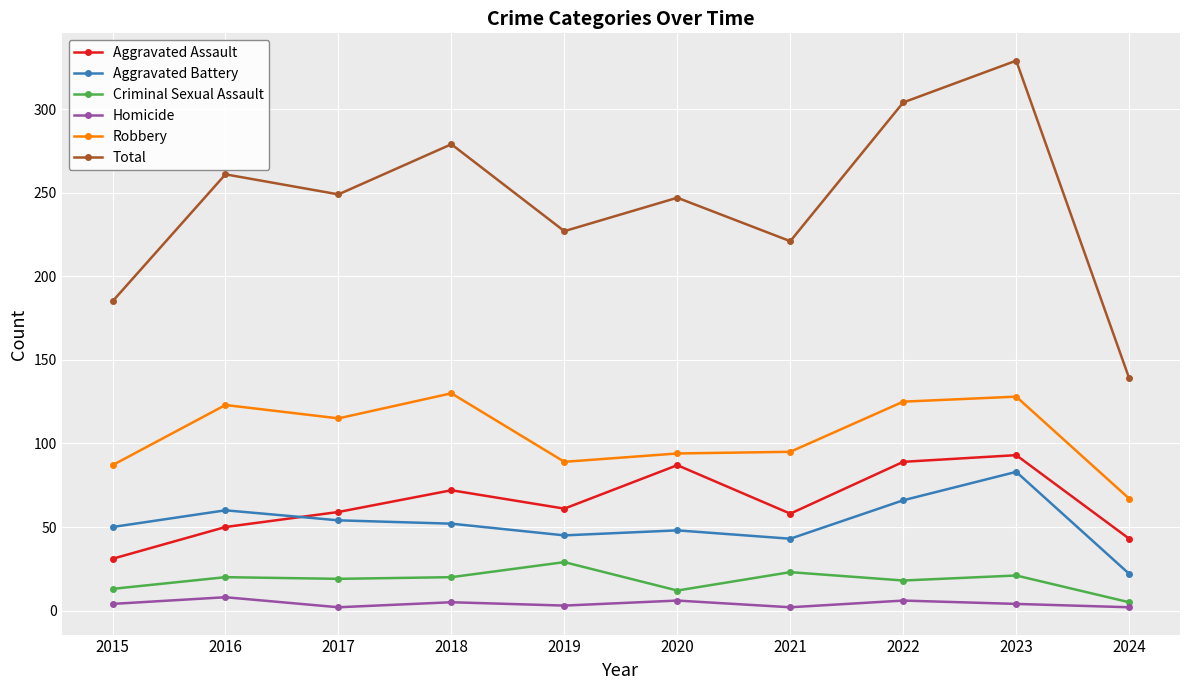

List the series in order of their peak value, lowest first.

Homicide, Criminal Sexual Assault, Aggravated Battery, Aggravated Assault, Robbery, Total